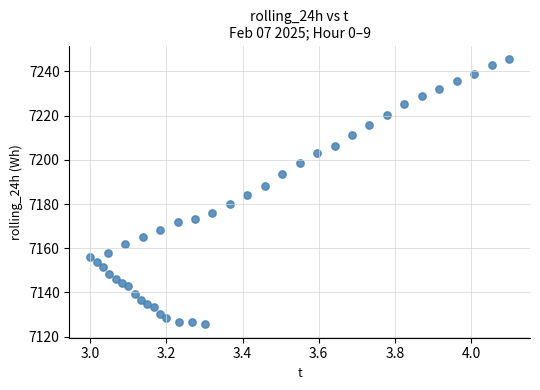

What is the range of Y values (max minus min)?

120.1